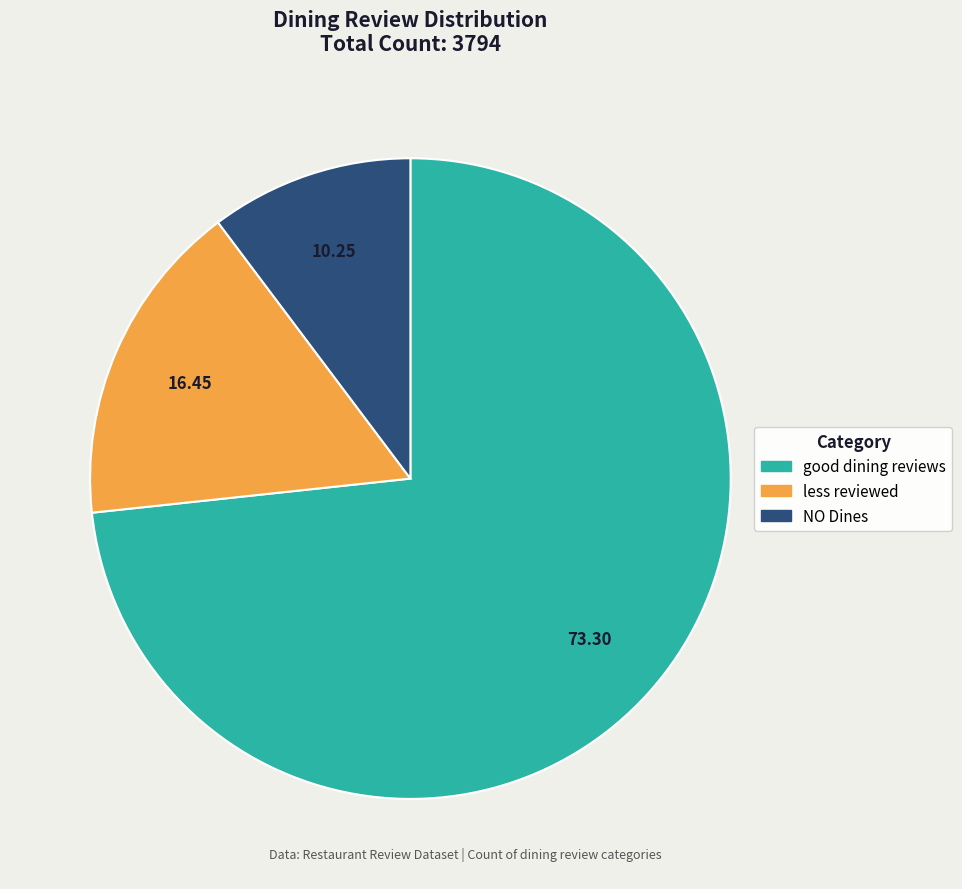

Which category accounts for the majority?

good dining reviews